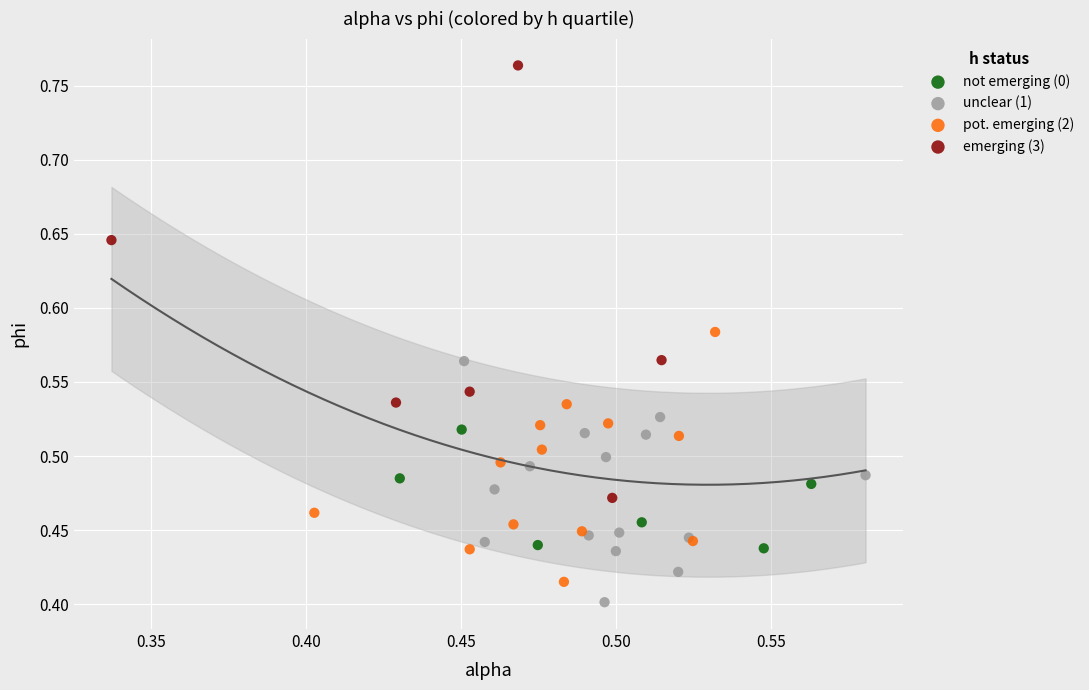

Which series reaches the maximum Y coordinate?

emerging (3)